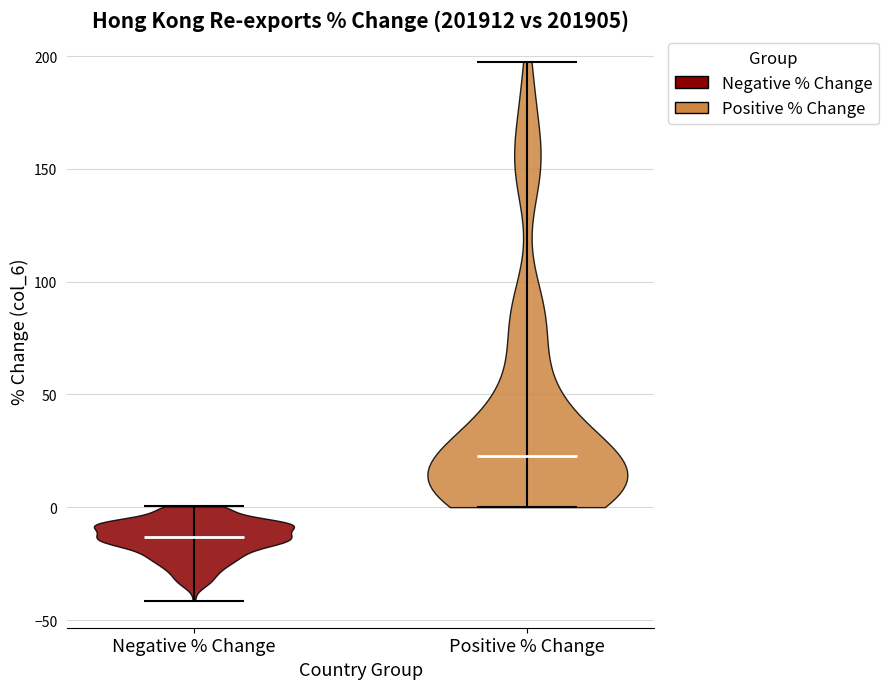

Which violin has the highest median line?

Positive % Change